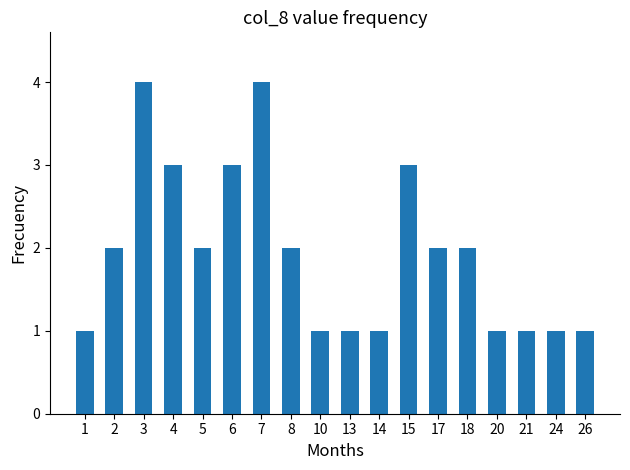

What is the difference between the second highest and second lowest values?

3